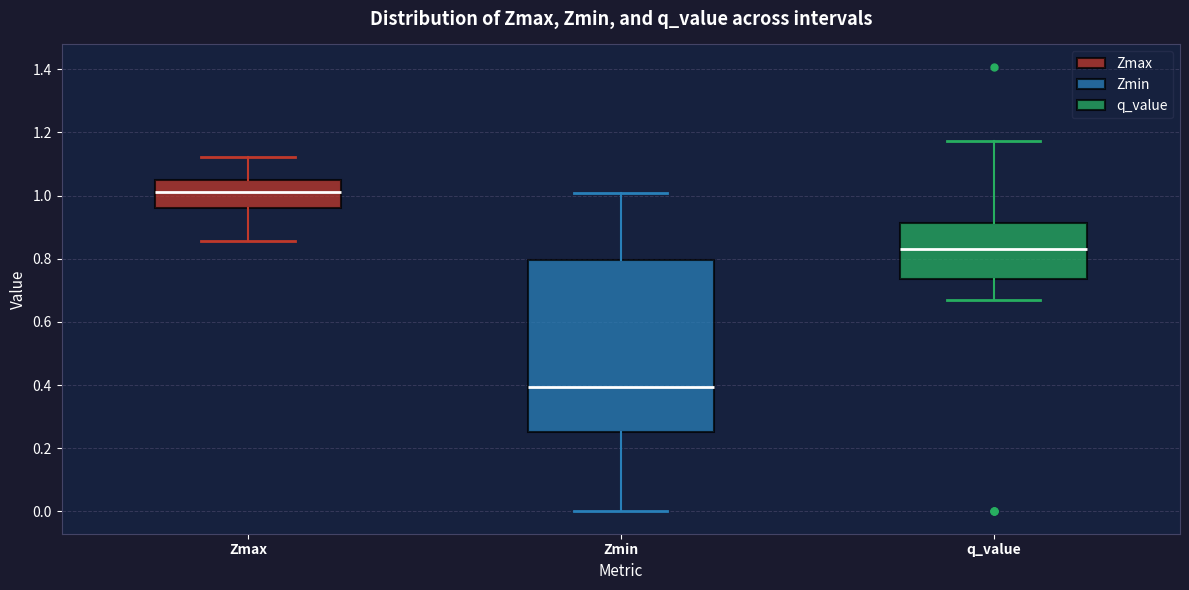

Reading left to right, transcribe this box plot: for each box, give where its median line is, the range the box spans, and where its two whiskers end, as read against the y-axis. The values are not printed on the chart, so give them approximately, as read against the axis.

Zmax: median 1.00, box 0.96 to 1.06, whiskers 0.86 to 1.12
Zmin: median 0.40, box 0.26 to 0.80, whiskers 0.00 to 1.00
q_value: median 0.84, box 0.74 to 0.92, whiskers 0.66 to 1.18